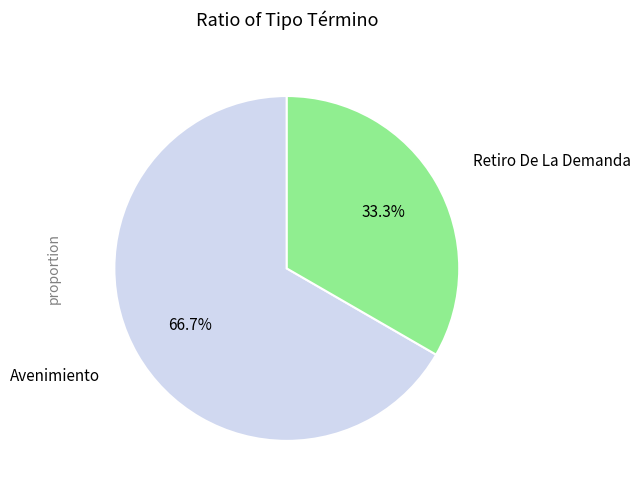

Count the number of slices in the pie.

2